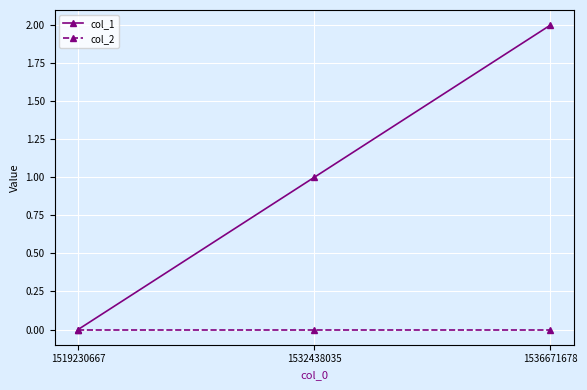

At which label does col_1 reach its minimum?

1519230667